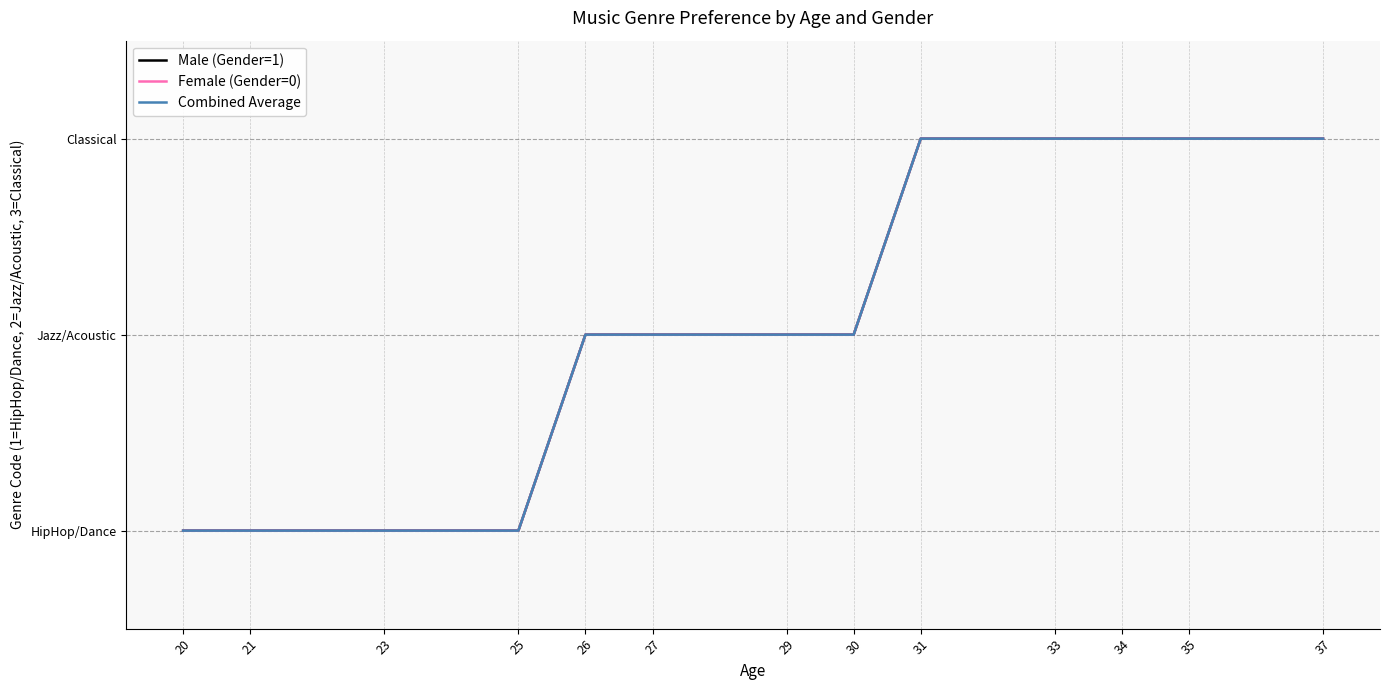

Which series has the largest total across all categories?

Male (Gender=1)